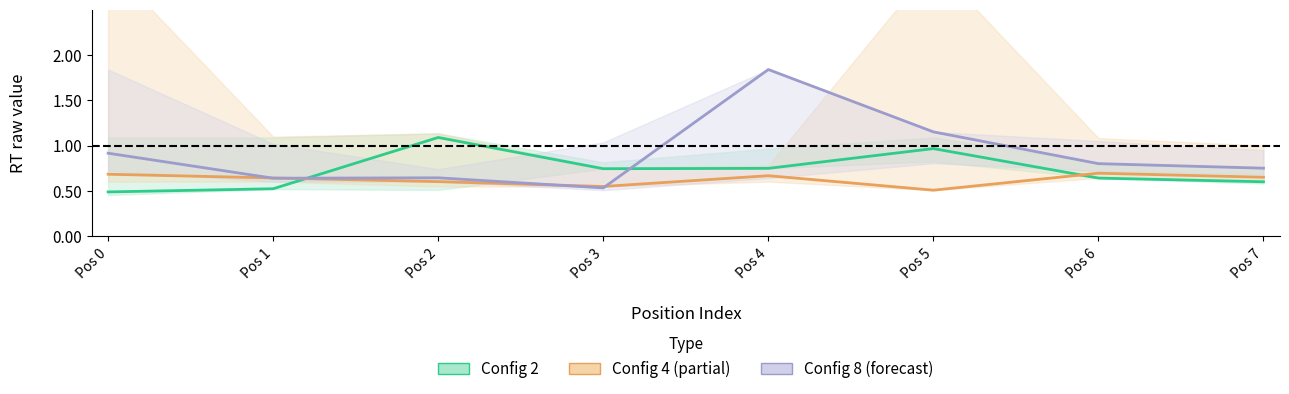

Does the chart display data point markers on the line(s)?

No